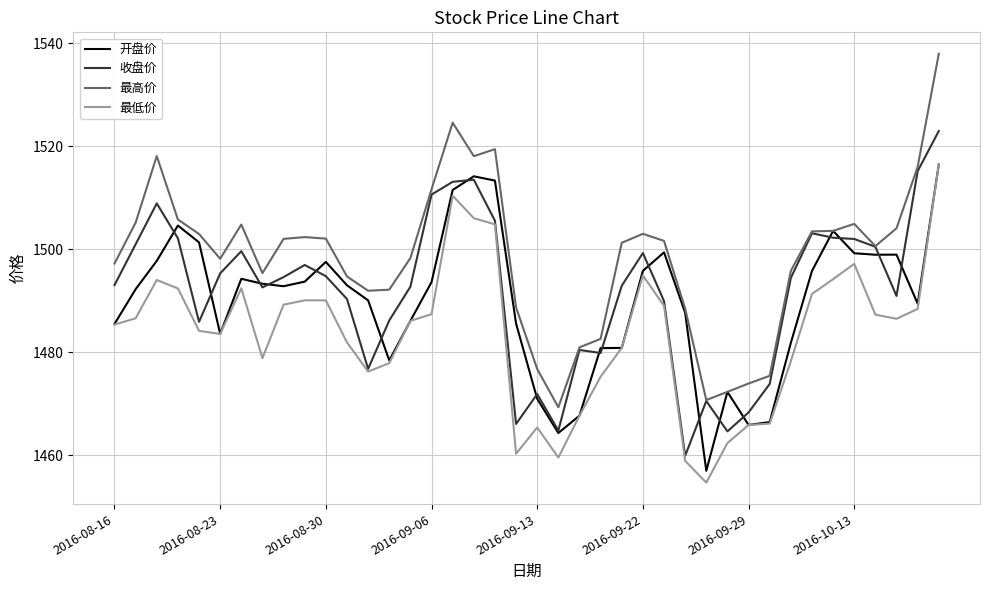

Does the chart have visible grid lines?

Yes